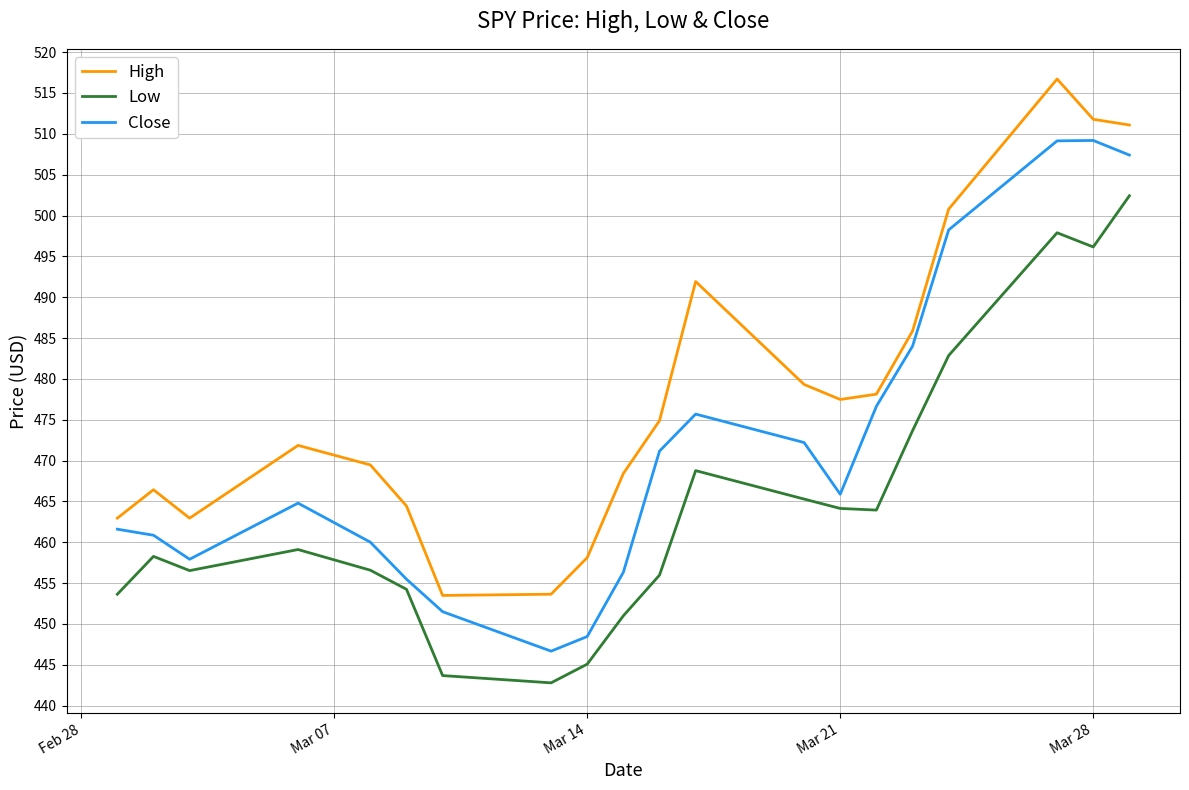

Is this an area chart (filled region under the line)?

No